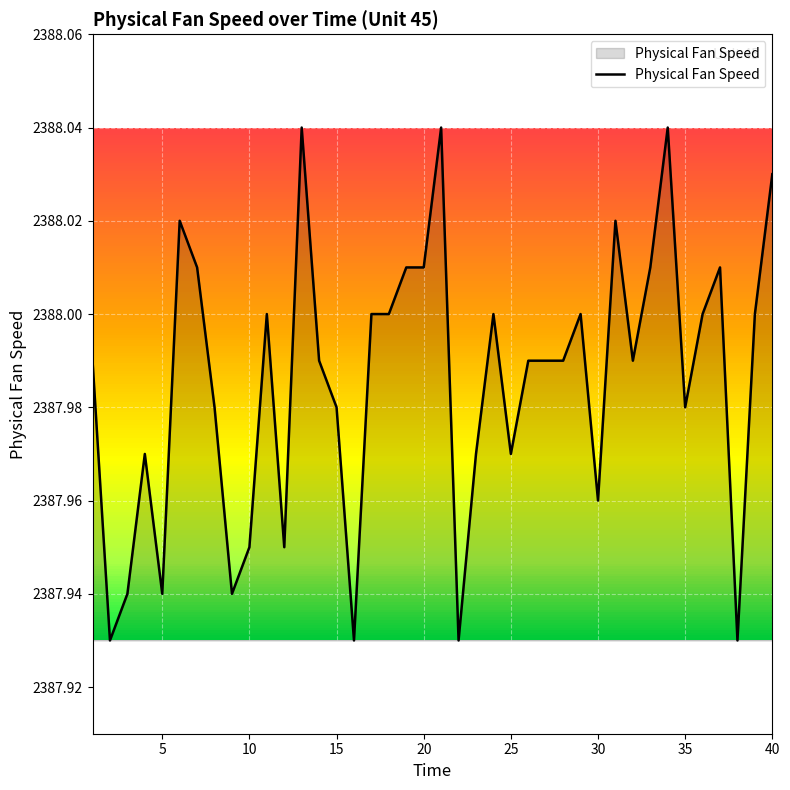

True or false: the data has more than 0 interior local peaks.

True